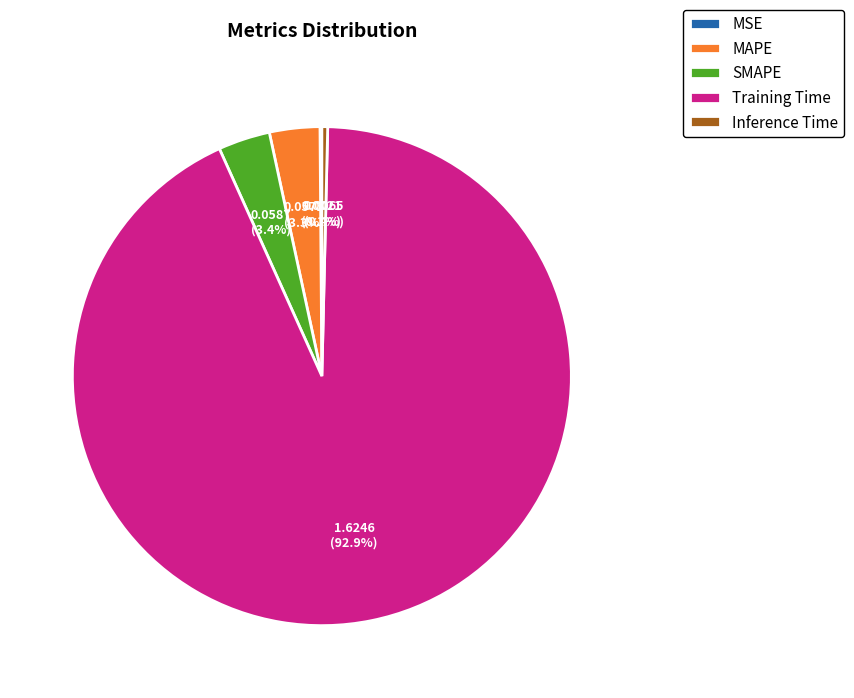

What percentage is NOT represented by Inference Time?

99.6%